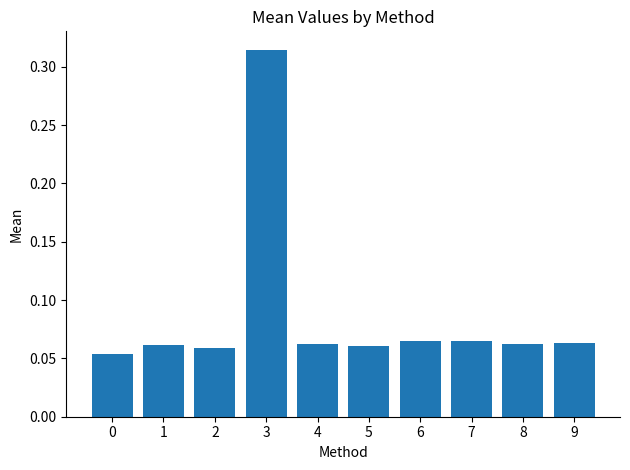

How many values are between 0 and 1?

10